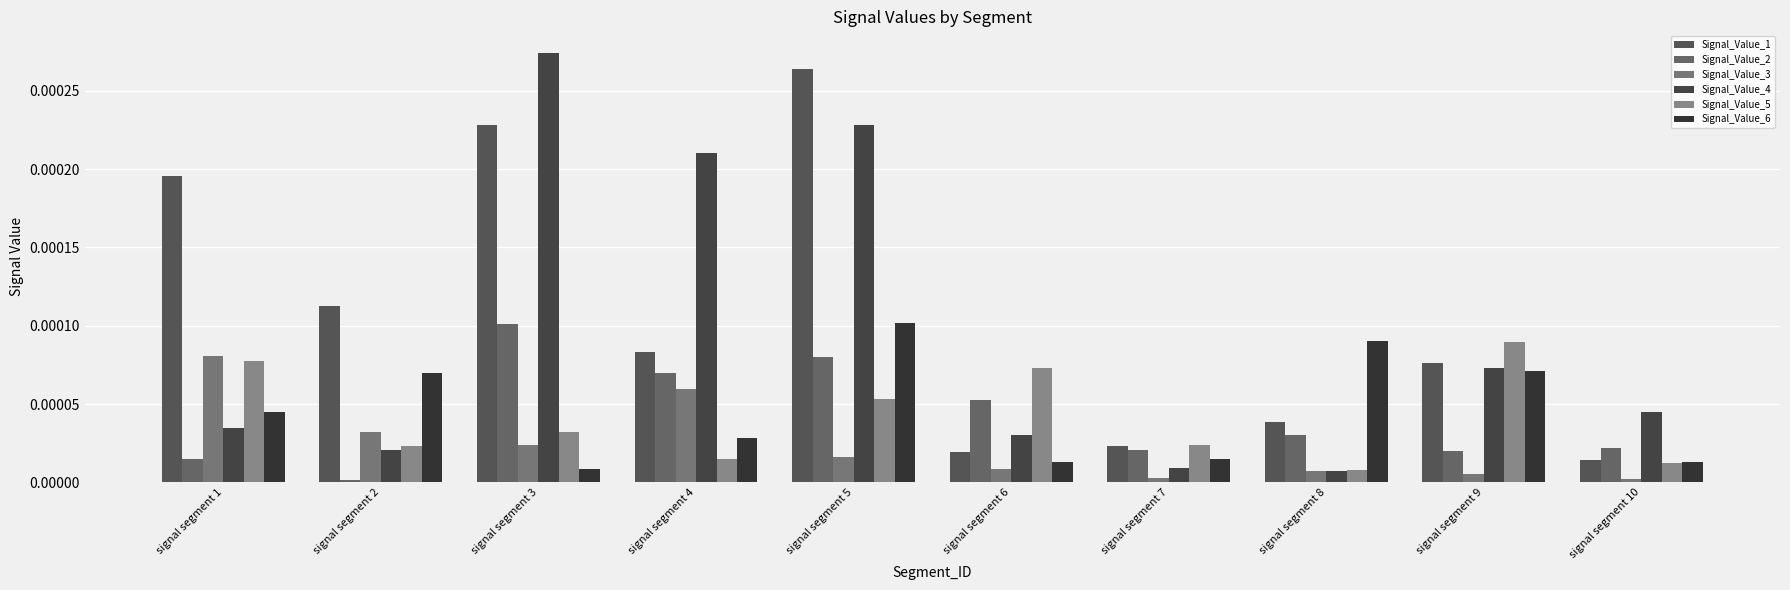

List the series in order of their peak value, lowest first.

Signal_Value_3, Signal_Value_5, Signal_Value_2, Signal_Value_6, Signal_Value_1, Signal_Value_4